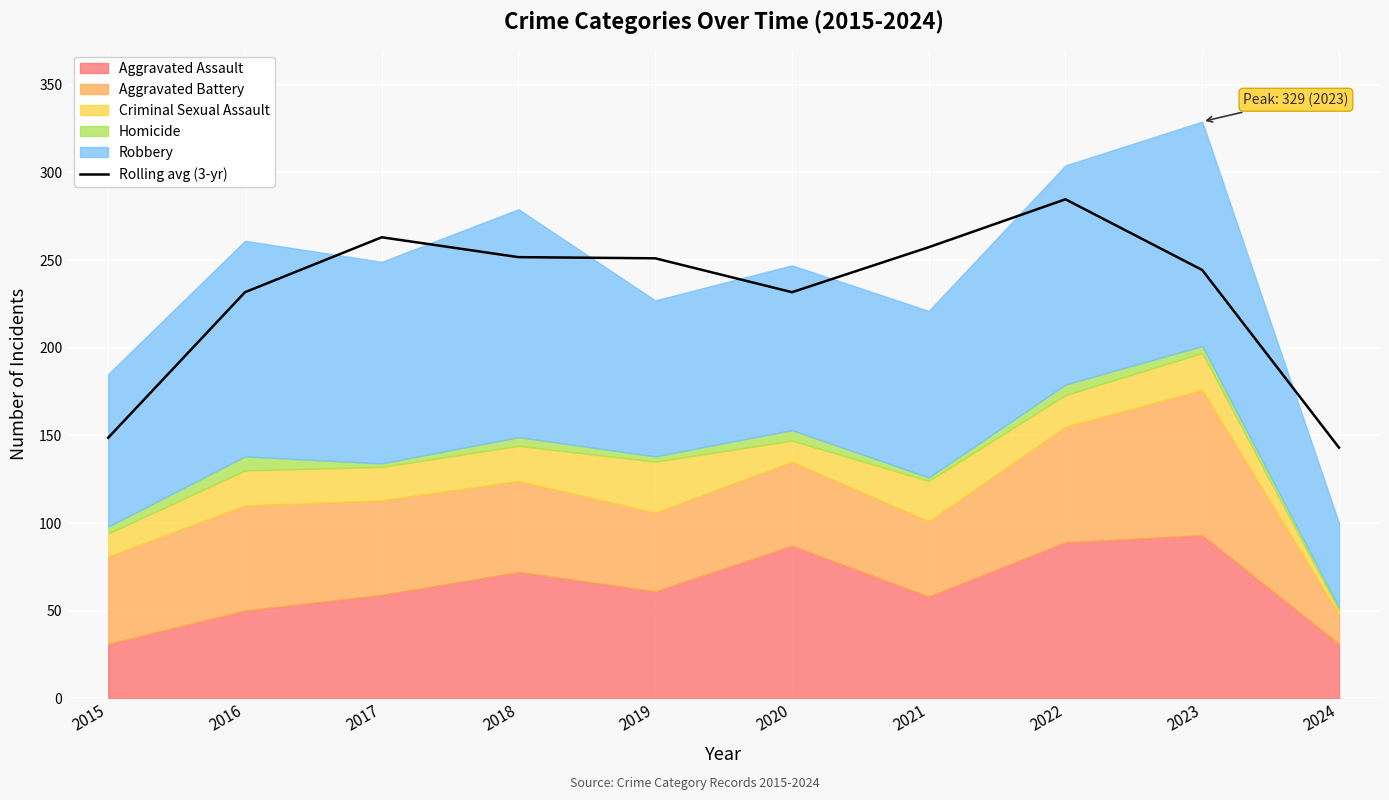

How many lines are shown in the chart?

1